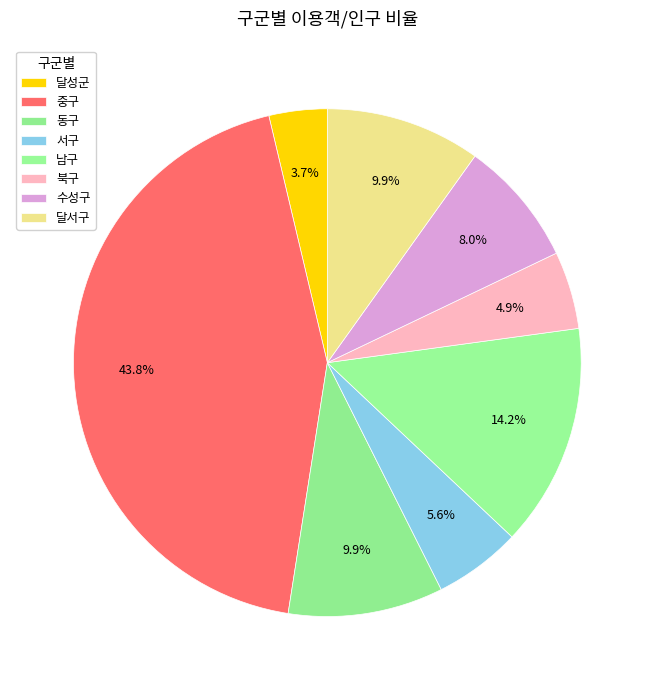

What is the smallest slice in the pie chart?

달성군